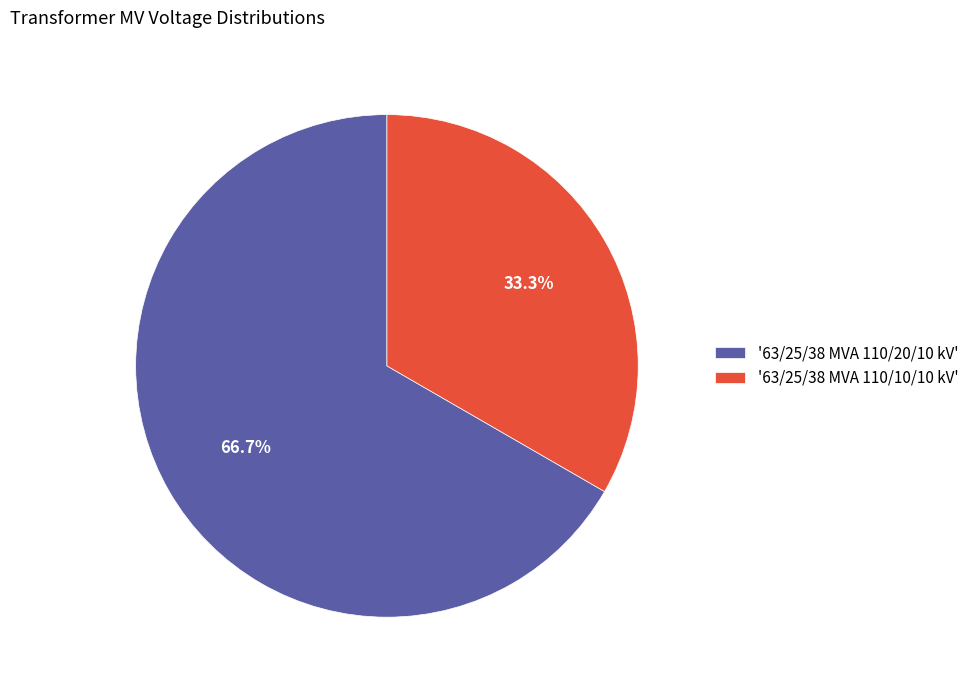

Which category has the smallest portion of the pie?

'63/25/38 MVA 110/10/10 kV'